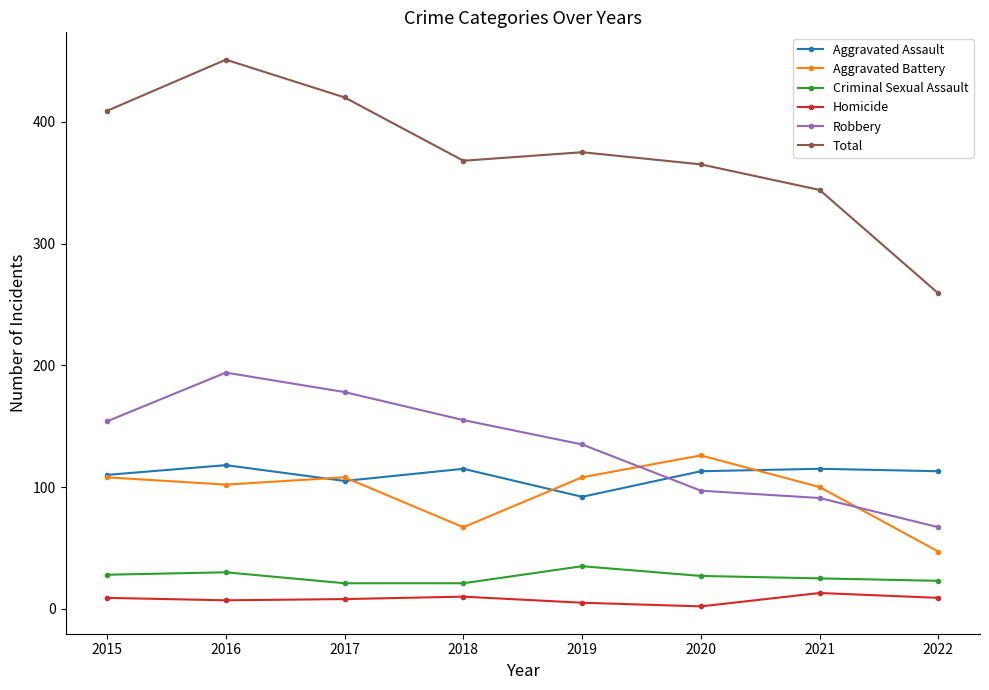

What is the maximum value shown in the chart?

451